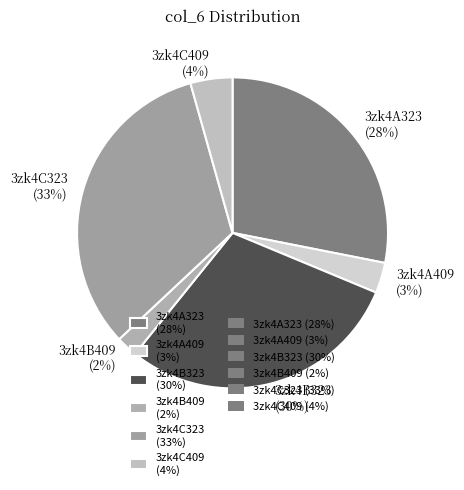

To the nearest percent, what is the combined percentage of 3zk4C323 and 3zk4A323?

61%